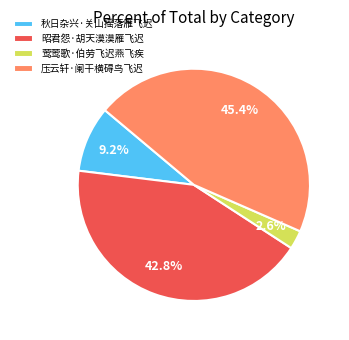

To the nearest percent, what portion does 莺莺歌·伯劳飞迟燕飞疾 represent?

3%